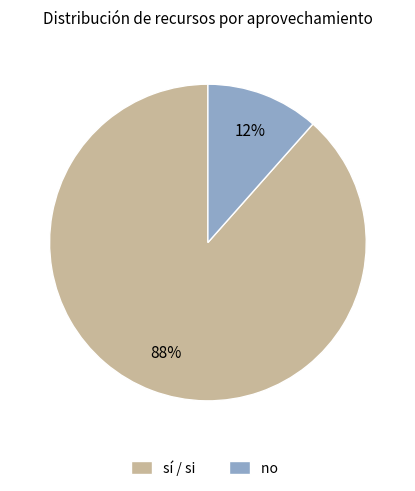

Is there any slice that represents more than half of the pie?

Yes